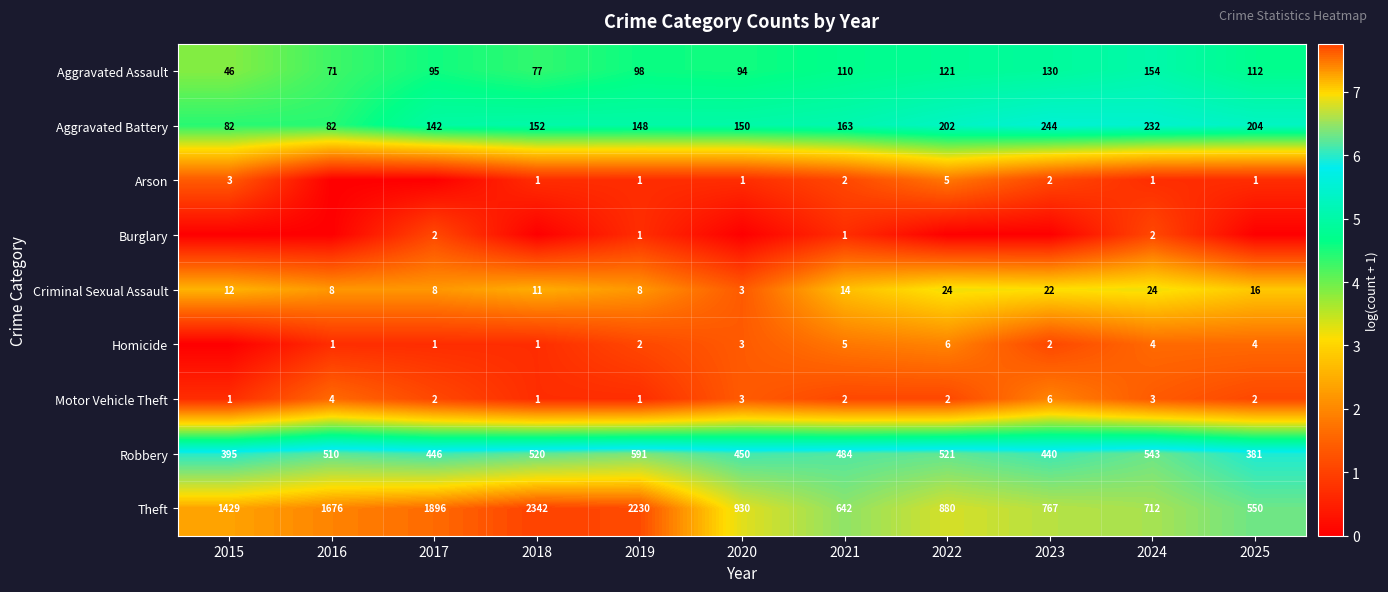

The value of Robbery at 2015 is 395. True or false?

True